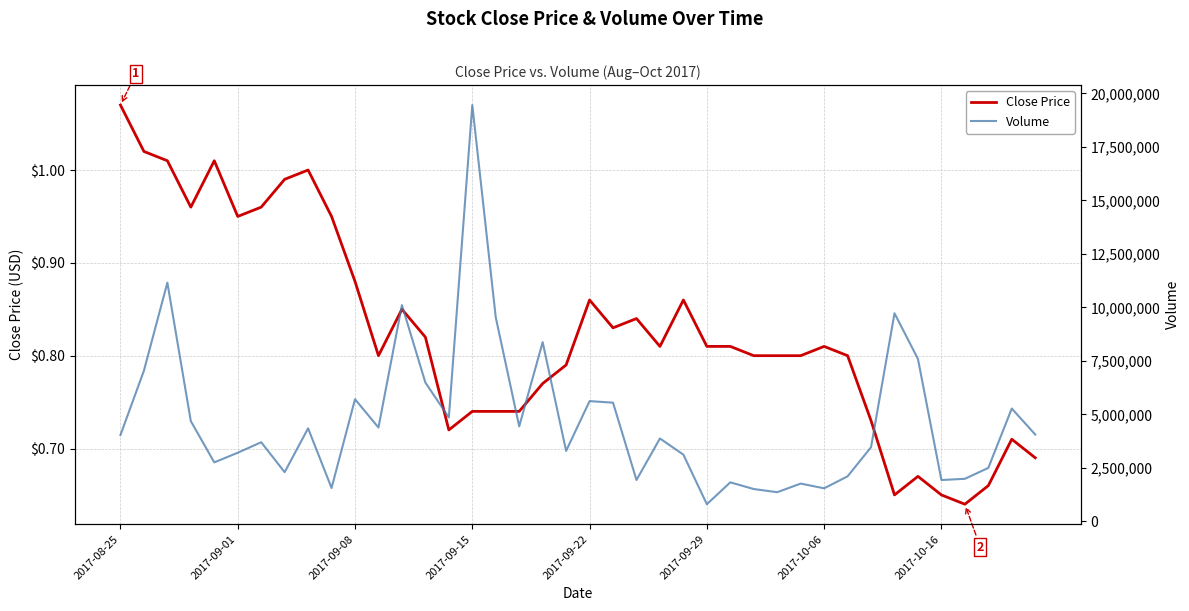

What is the difference between the maximum and minimum values in the Volume series?

18645000.0